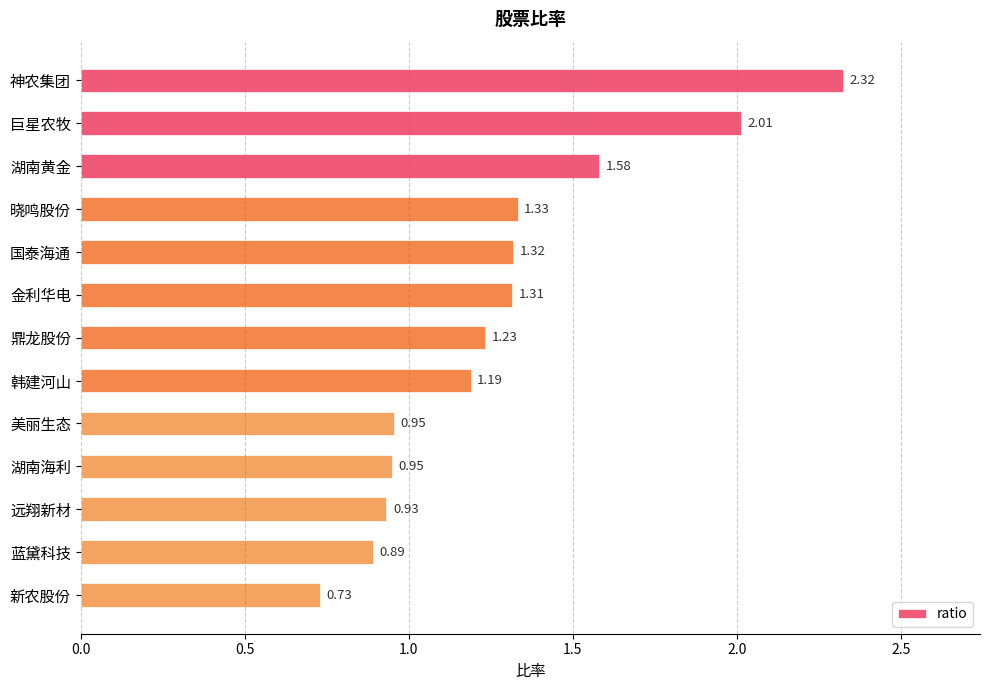

How many values are below 1?

5